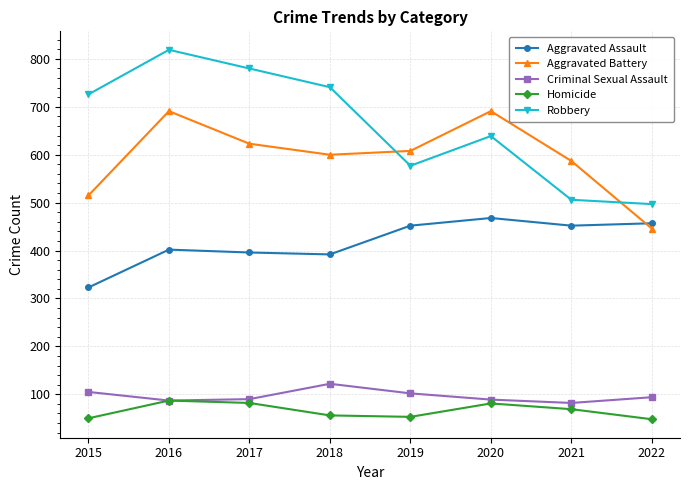

List the series in order of their peak value, lowest first.

Homicide, Criminal Sexual Assault, Aggravated Assault, Aggravated Battery, Robbery